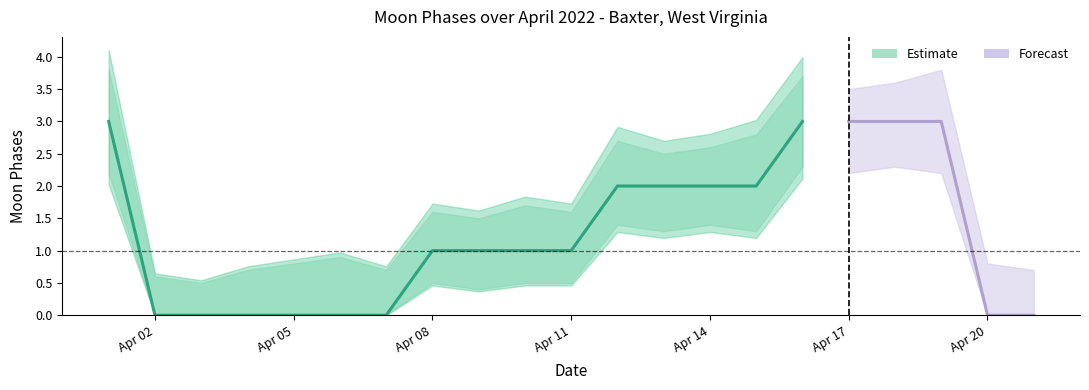

Is the value of Moon Phases at 2022-04-01 greater than the value of Moon Phases Upper at 2022-04-13?

Yes